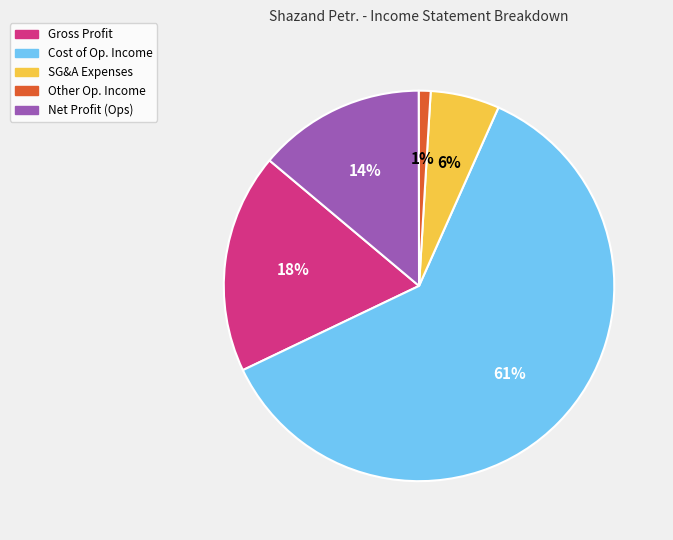

To the nearest percent, what is the average slice percentage?

20%